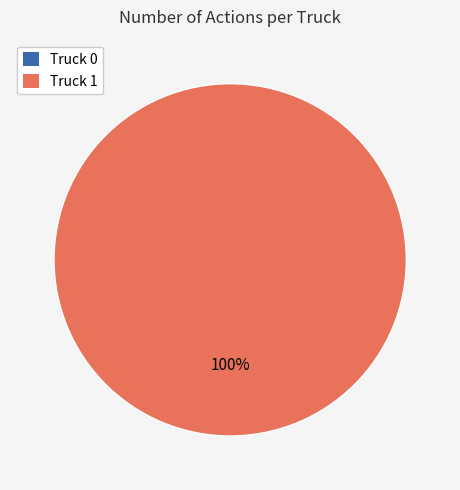

The Truck 0 slice represents 1% of the pie. True or false?

False